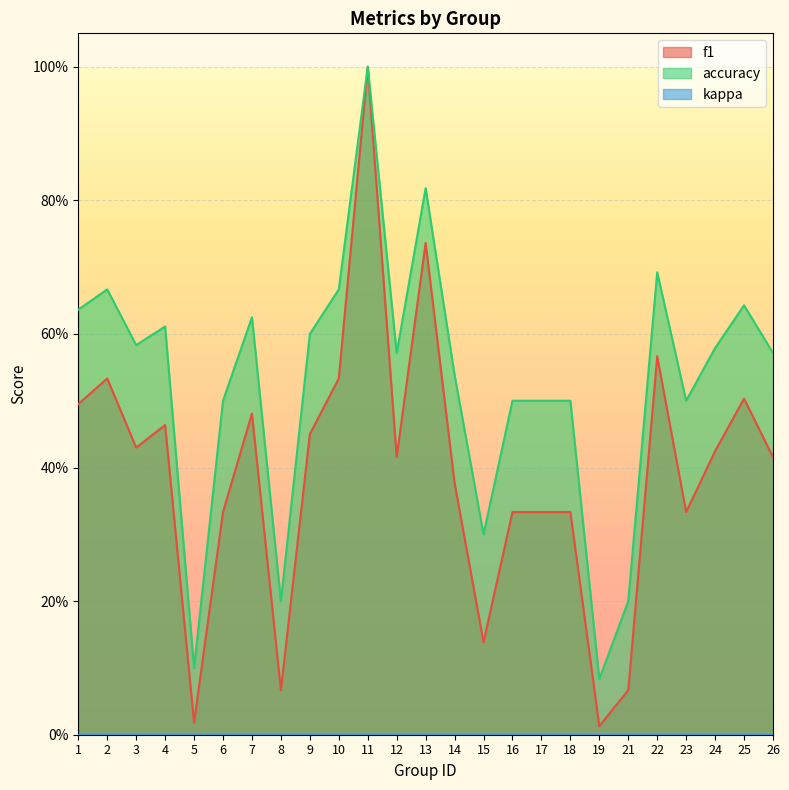

Which label corresponds to the largest value in the chart?

11